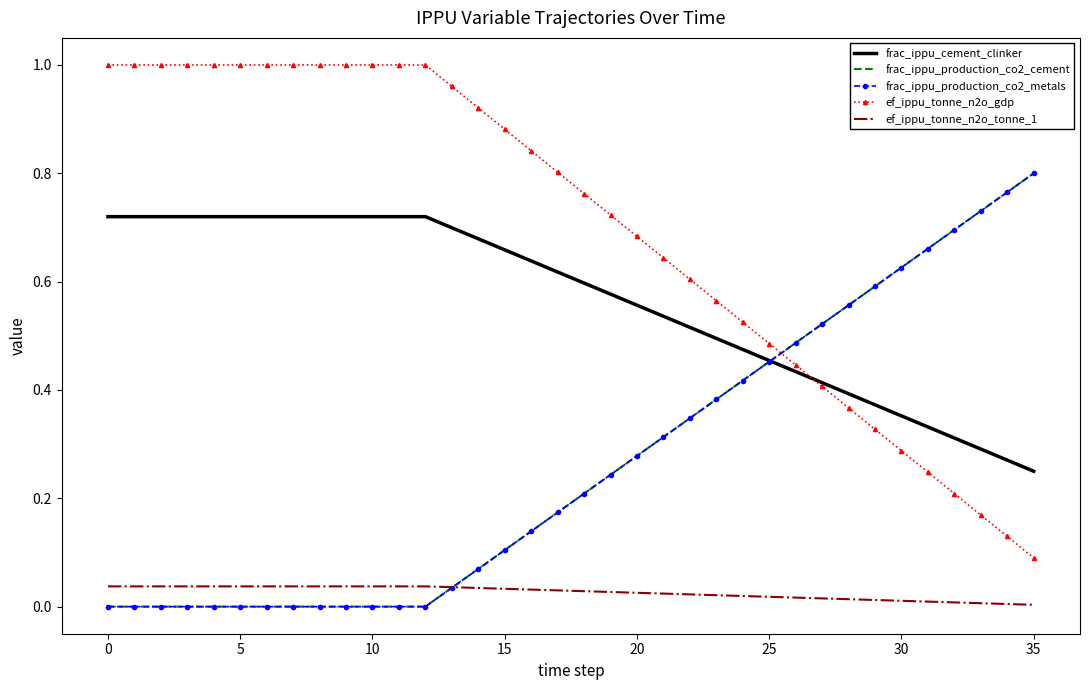

Reading right to left, what are all the values shown in this chart?

frac_ippu_cement_clinker: 0.2	0.3	0.3	0.3	0.3	0.4	0.4	0.4	0.4	0.4	0.5	0.5	0.5	0.5	0.5	0.6	0.6	0.6	0.6	0.6	0.7	0.7	0.7	0.7	0.7	0.7	0.7	0.7	0.7	0.7	0.7	0.7	0.7	0.7	0.7	0.7
frac_ippu_production_co2_cement: 0.8	0.8	0.7	0.7	0.7	0.6	0.6	0.6	0.5	0.5	0.5	0.4	0.4	0.3	0.3	0.3	0.2	0.2	0.2	0.1	0.1	0.1	0.0	0.0	0.0	0.0	0.0	0.0	0.0	0.0	0.0	0.0	0.0	0.0	0.0	0.0
frac_ippu_production_co2_metals: 0.8	0.8	0.7	0.7	0.7	0.6	0.6	0.6	0.5	0.5	0.5	0.4	0.4	0.3	0.3	0.3	0.2	0.2	0.2	0.1	0.1	0.1	0.0	0.0	0.0	0.0	0.0	0.0	0.0	0.0	0.0	0.0	0.0	0.0	0.0	0.0
ef_ippu_tonne_n2o_gdp: 0.1	0.1	0.2	0.2	0.2	0.3	0.3	0.4	0.4	0.4	0.5	0.5	0.6	0.6	0.6	0.7	0.7	0.8	0.8	0.8	0.9	0.9	1.0	1.0	1.0	1.0	1.0	1.0	1.0	1.0	1.0	1.0	1.0	1.0	1.0	1.0
ef_ippu_tonne_n2o_tonne_1: 0.0	0.0	0.0	0.0	0.0	0.0	0.0	0.0	0.0	0.0	0.0	0.0	0.0	0.0	0.0	0.0	0.0	0.0	0.0	0.0	0.0	0.0	0.0	0.0	0.0	0.0	0.0	0.0	0.0	0.0	0.0	0.0	0.0	0.0	0.0	0.0